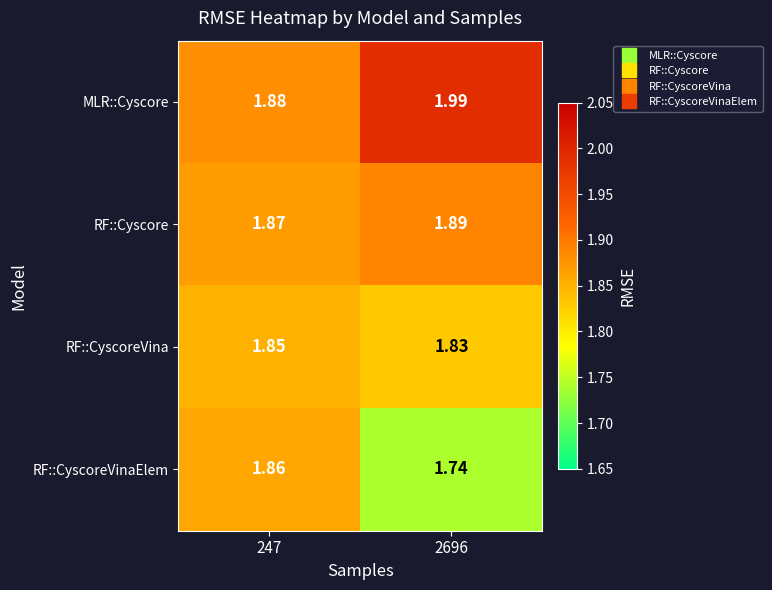

Which series changed the most between 247 and 2696?

RF::CyscoreVinaElem